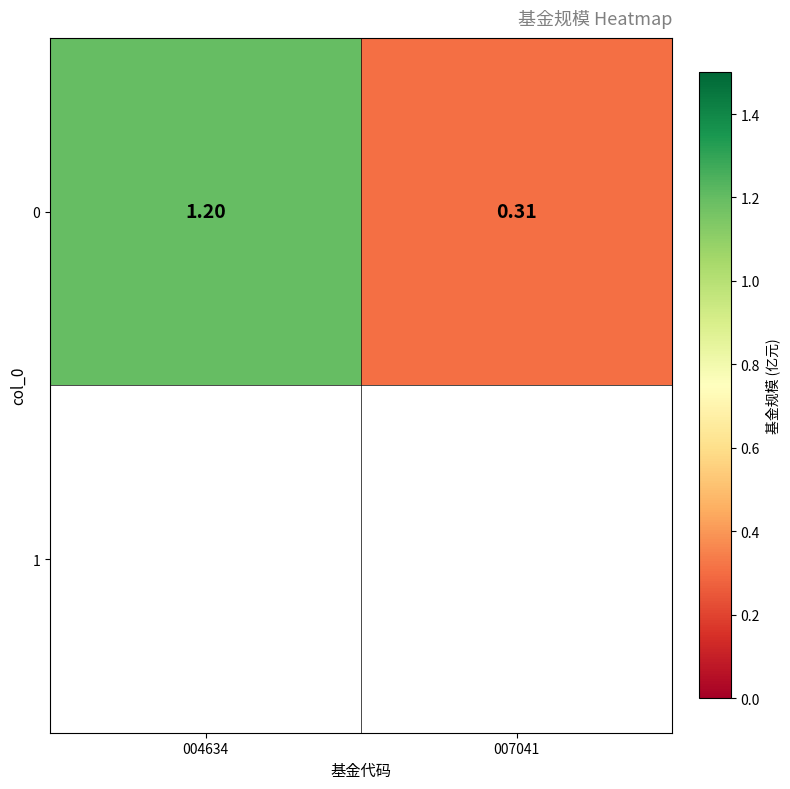

What is the sum of all values?

1.5